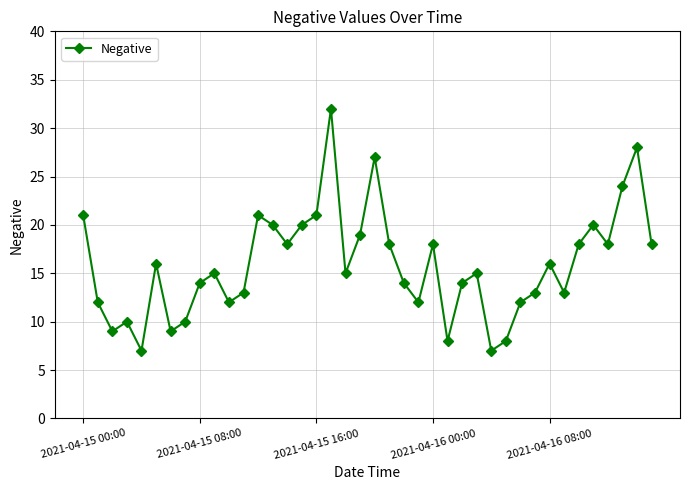

What is the sum of all values?

635